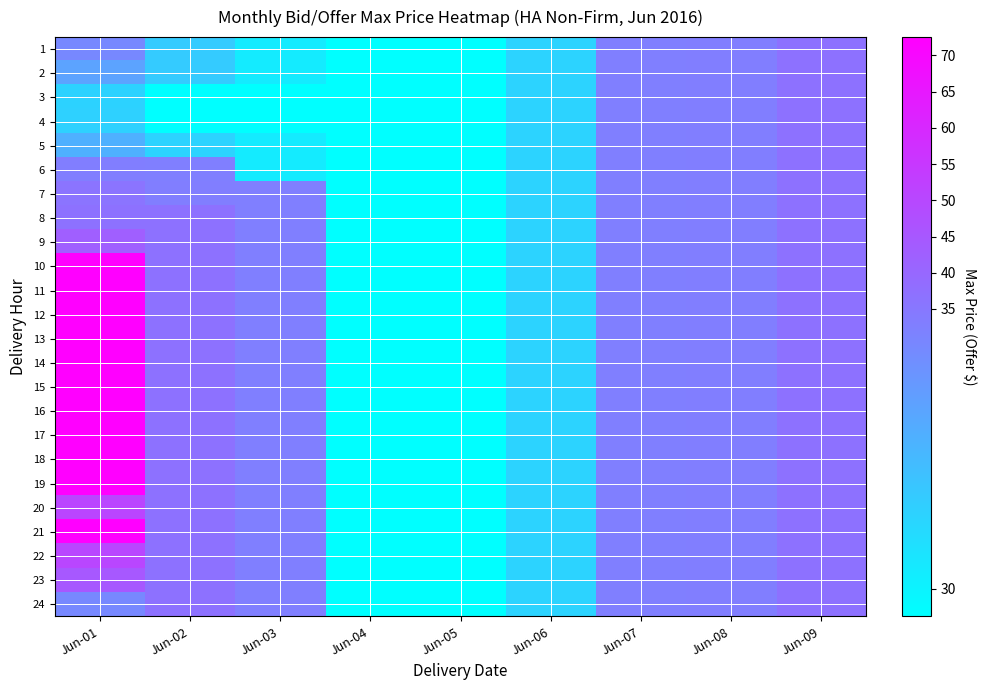

At how many categories does at least one series exceed 258?

1